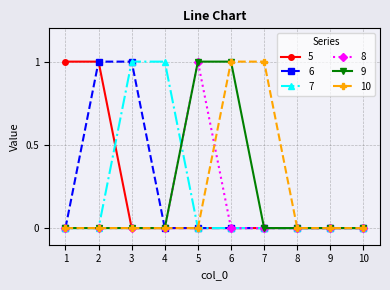

True or false: 6 has a value of 1 at 3.

True